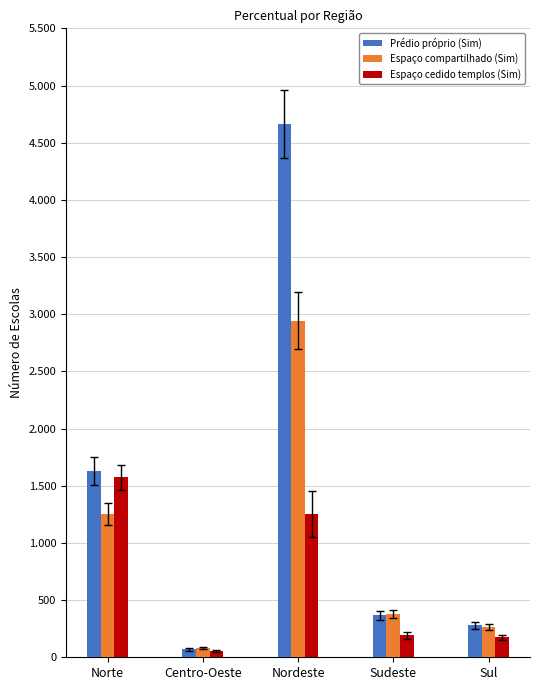

Reading left to right, list all the values displayed in this chart.

Prédio próprio (Sim): 1630.7	68.6	4664.8	366.5	280.3
Espaço compartilhado (Sim): 1252.4	84.3	2942.0	382.2	264.6
Espaço cedido templos (Sim): 1573.9	51.0	1254.4	192.1	174.4